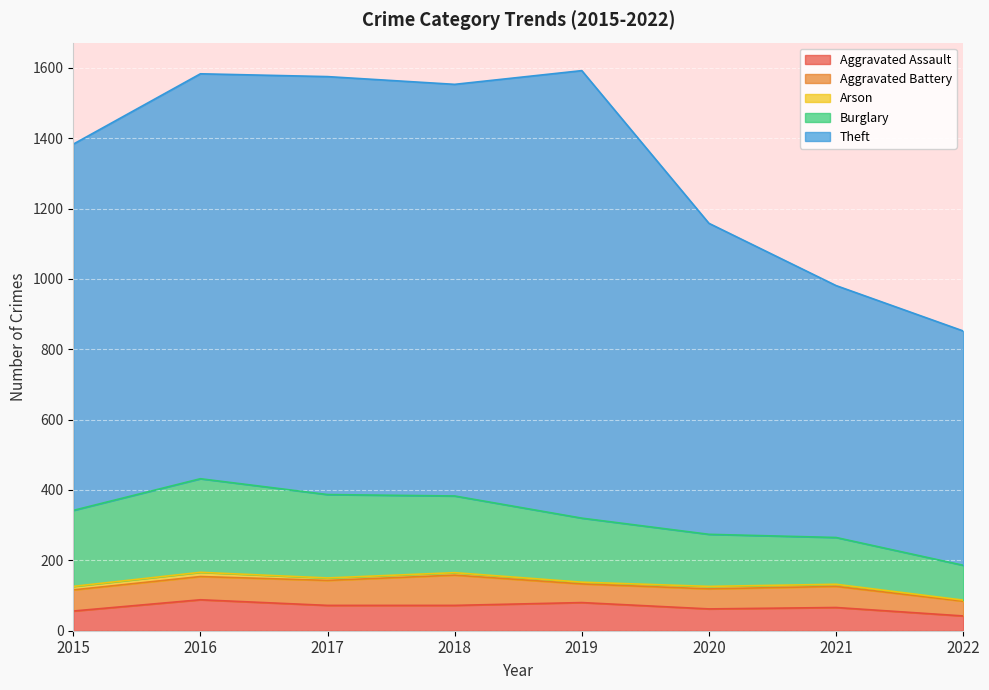

How many data points in Theft are above 1553?

3